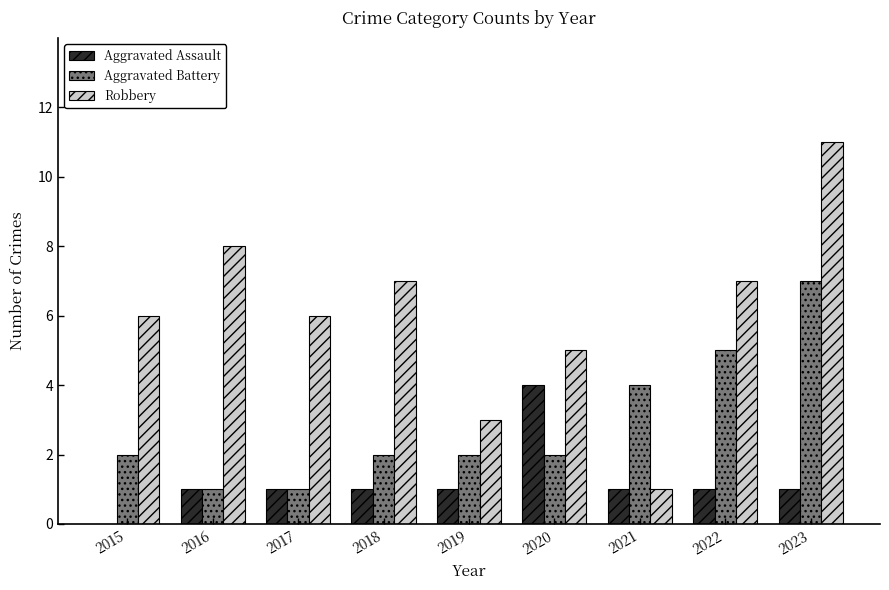

Reading left to right, transcribe all the data shown in this chart.

Aggravated Assault: 2015=0	2016=1	2017=1	2018=1	2019=1	2020=4	2021=1	2022=1	2023=1
Aggravated Battery: 2015=2	2016=1	2017=1	2018=2	2019=2	2020=2	2021=4	2022=5	2023=7
Robbery: 2015=6	2016=8	2017=6	2018=7	2019=3	2020=5	2021=1	2022=7	2023=11